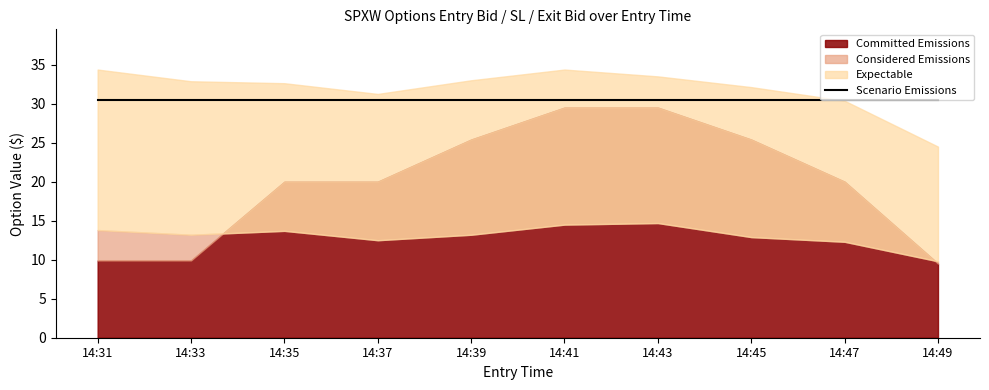

What is the spread (max minus min) of values at 14:35?

18.9